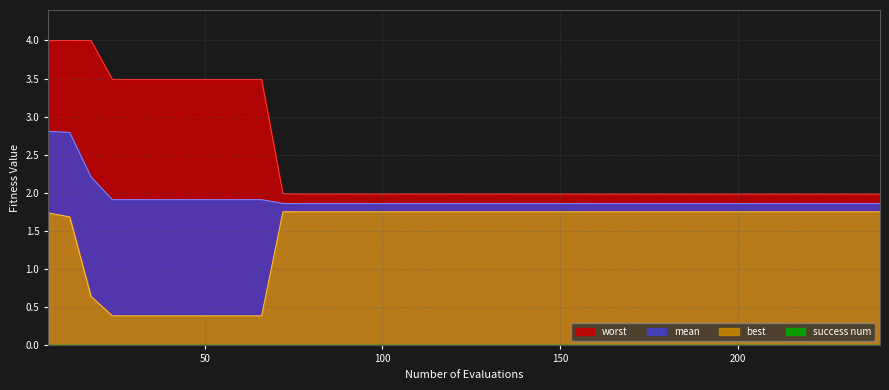

What is the sum of all worst values?

97.5